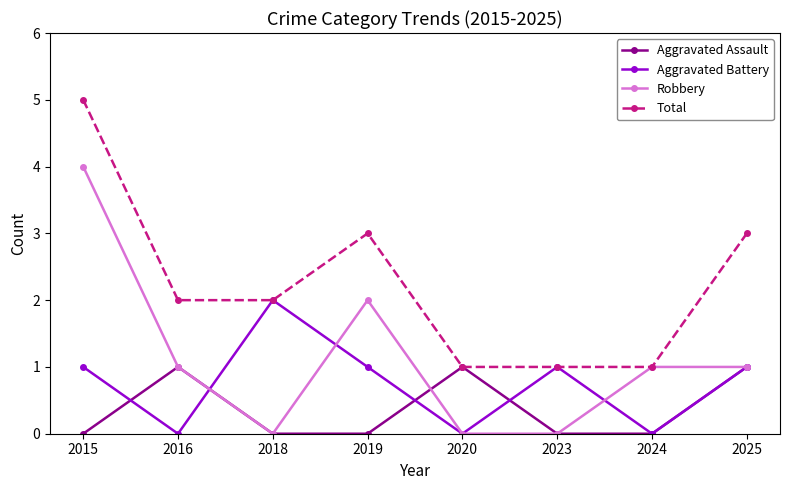

Does the chart have visible grid lines?

No